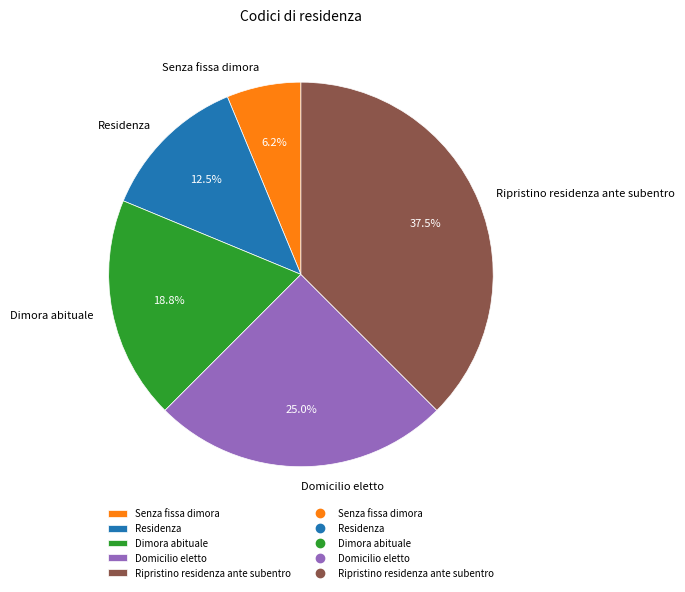

Do Ripristino residenza ante subentro and Domicilio eletto together represent more than half of the pie?

Yes